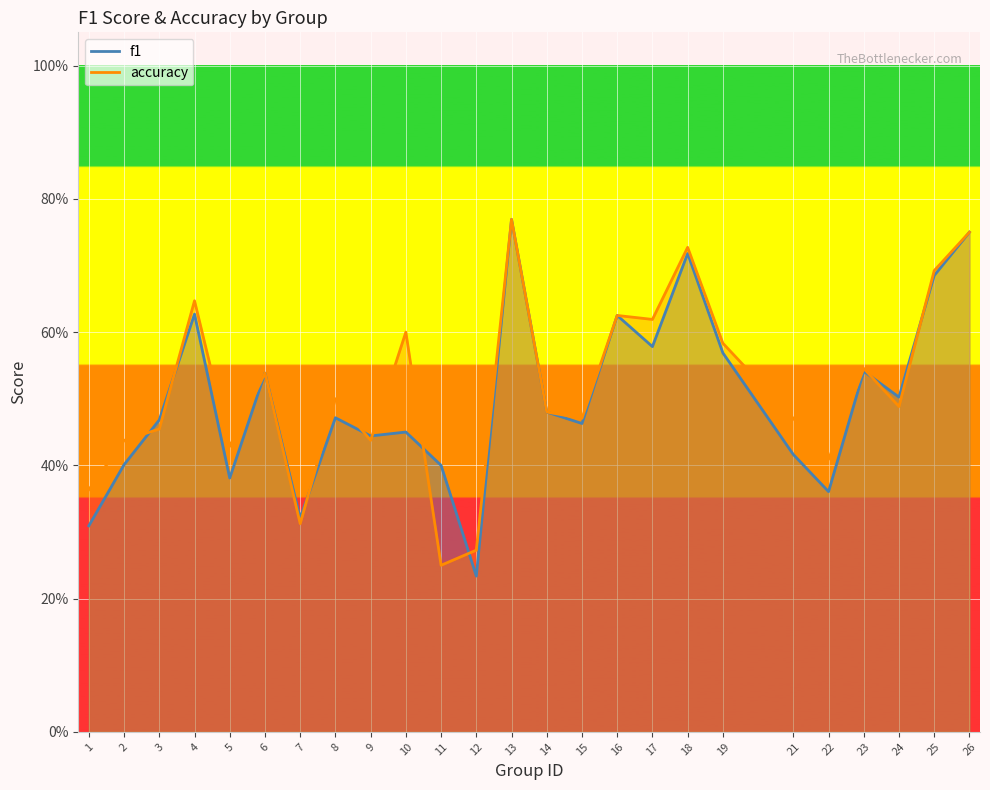

What is the maximum value shown in the chart?

0.8